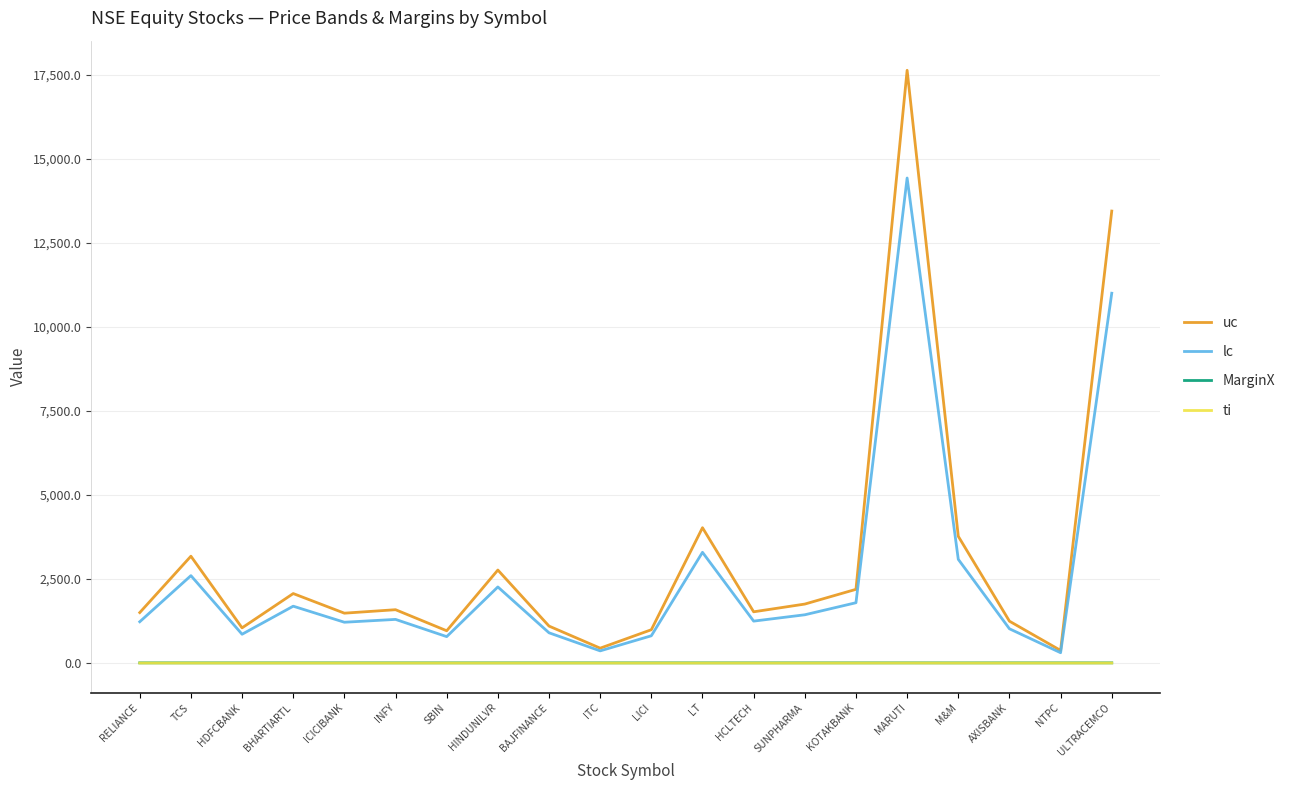

Between ICICIBANK and ULTRACEMCO, which series saw the biggest shift?

uc